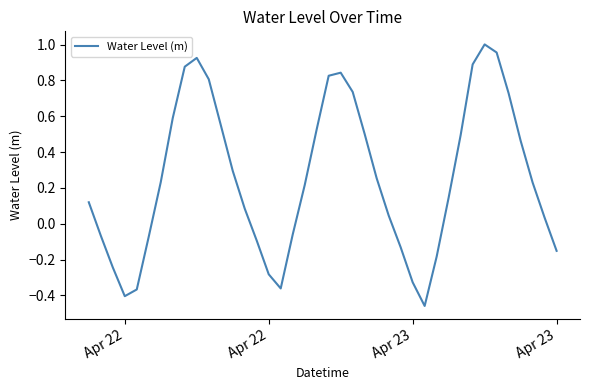

What is the difference between the maximum and minimum values?

1.5